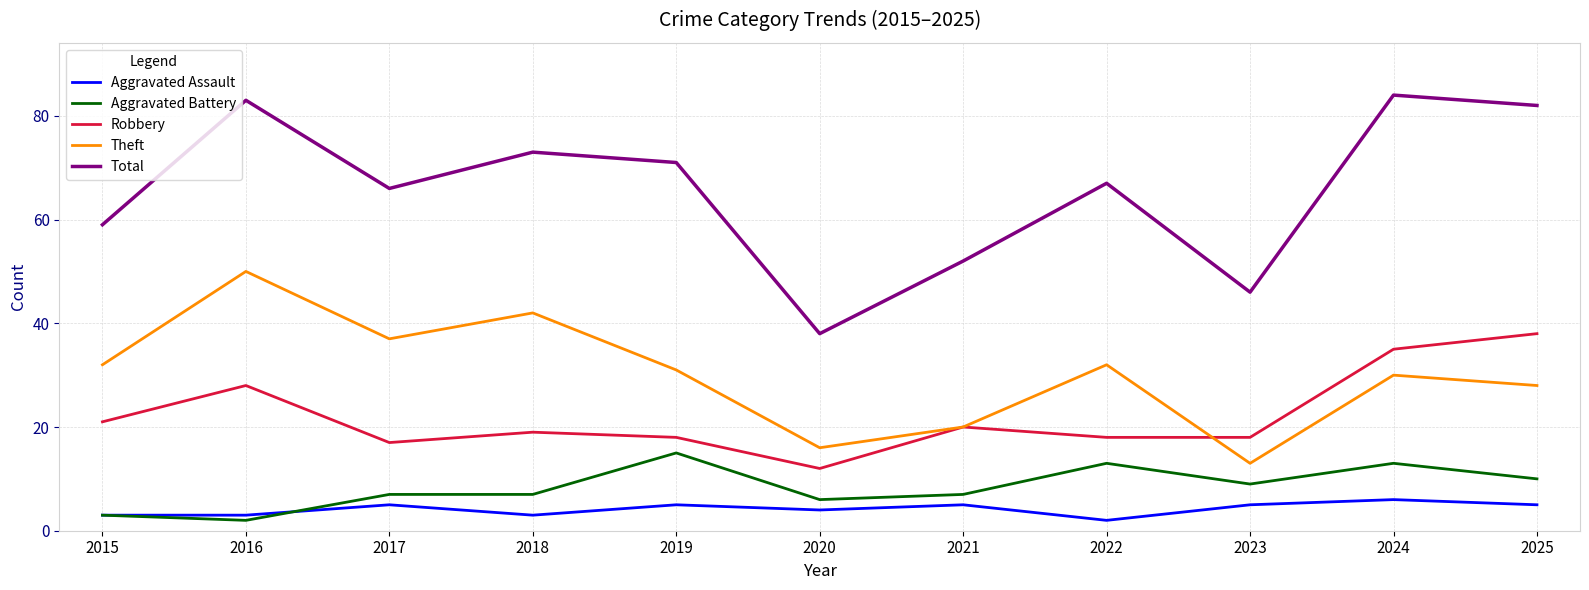

What is the maximum value for Theft?

50